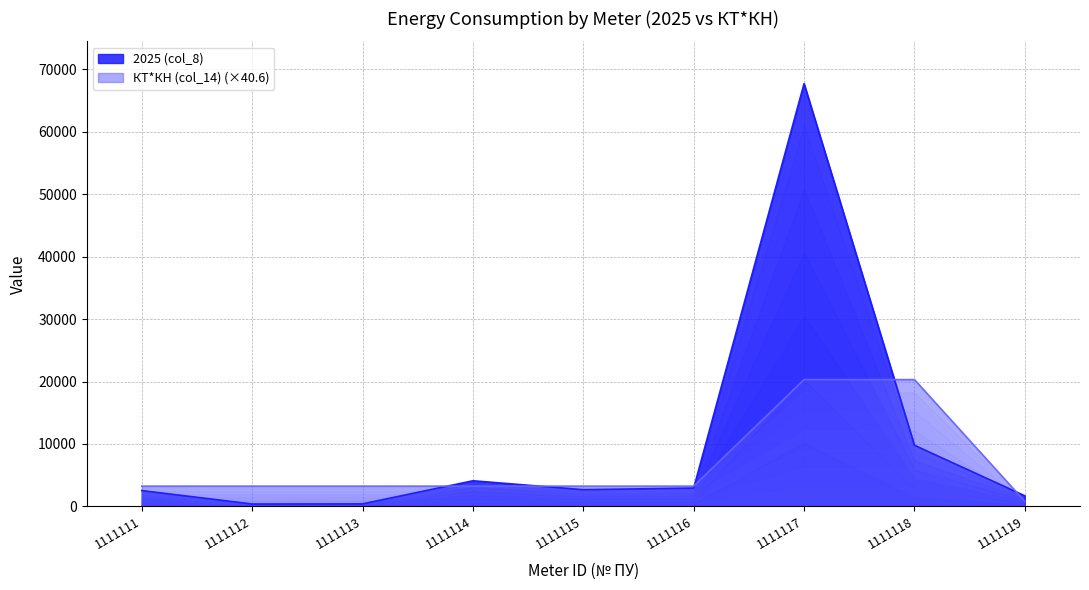

What is the value of the КТ*КН (col_14) point at the 1st from the left?

3250.5